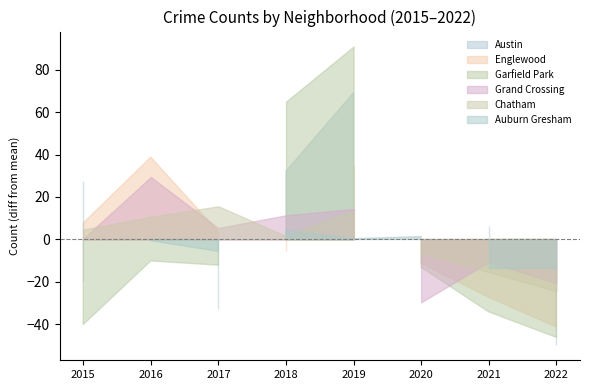

What is the difference between the second highest and second lowest values in the Garfield Park series?

105.0